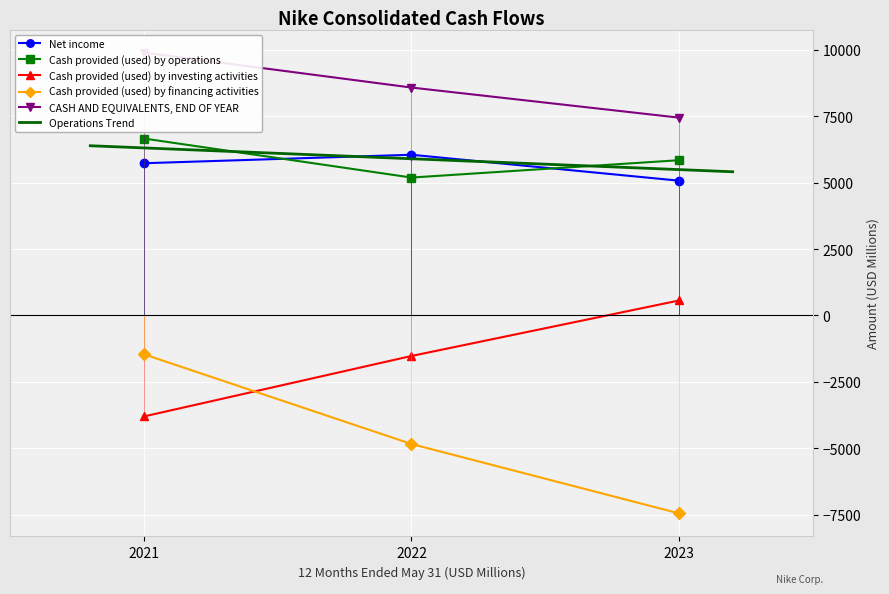

What value does the Cash provided (used) by financing activities series have at 2023?

-7447